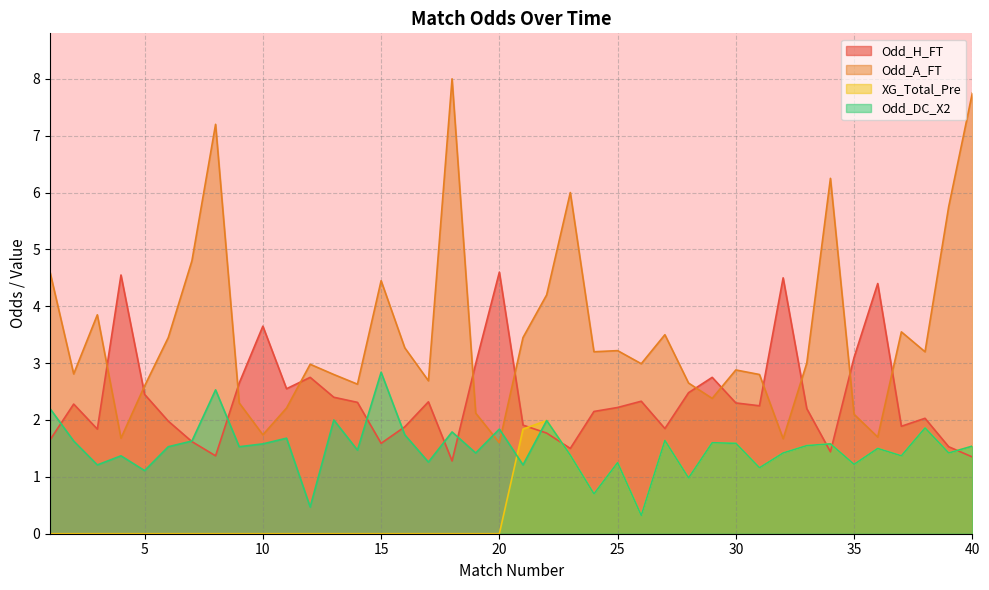

What is the difference between the maximum and minimum values in the Odd_H_FT series?

3.3